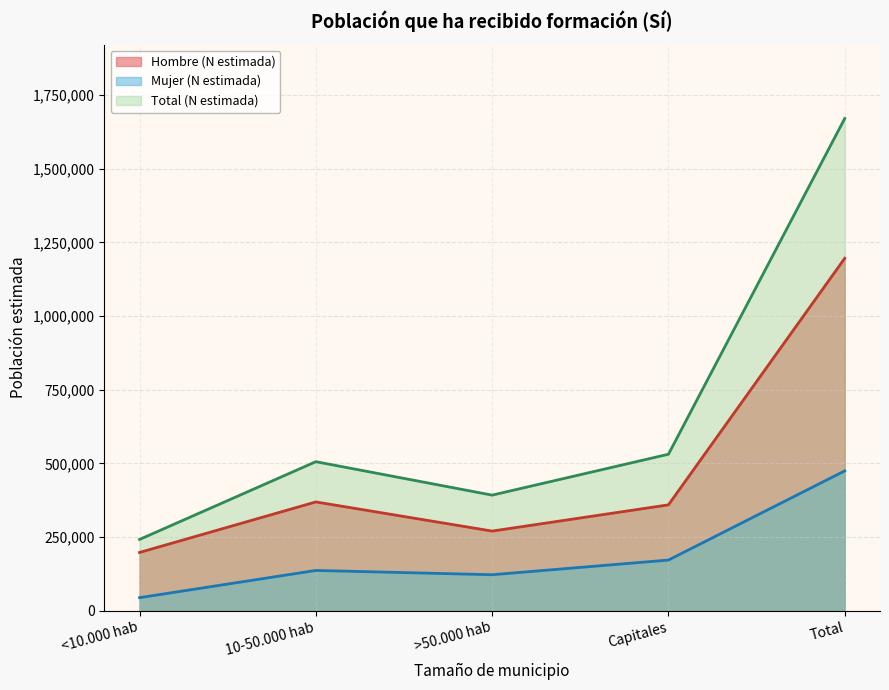

How many values in the Mujer (N estimada) series are below 136583?

2